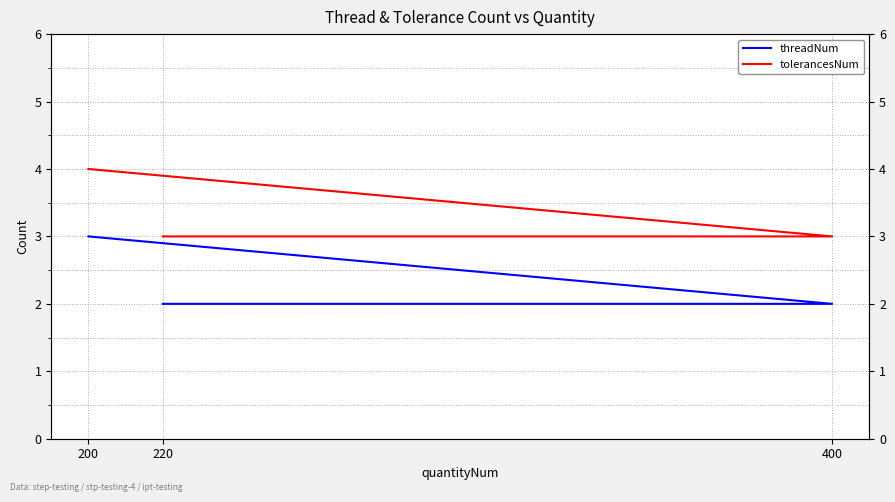

What is the difference between the tolerancesNum values at 200 and 220?

1